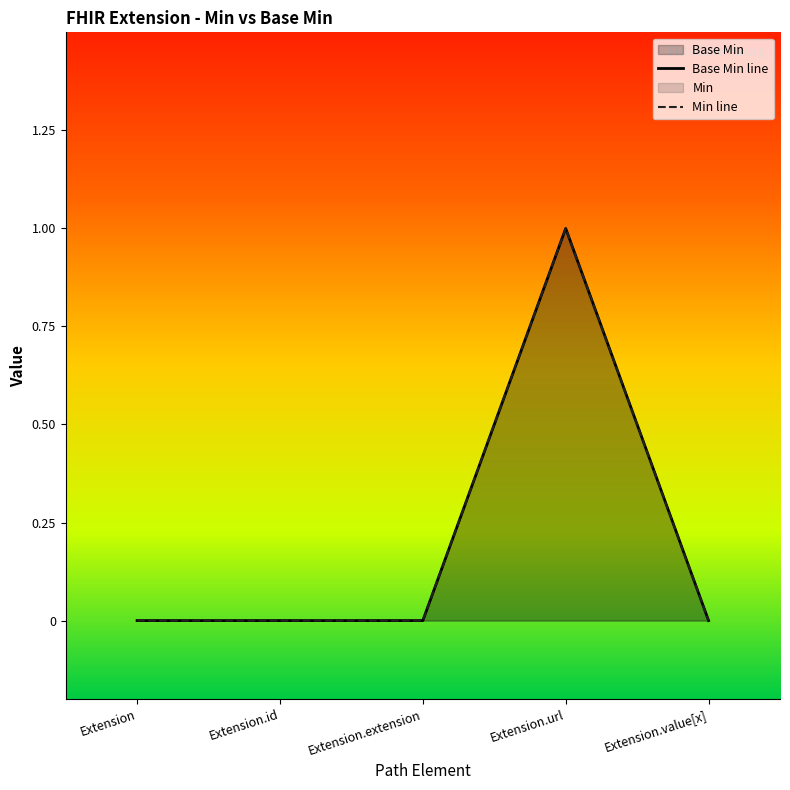

Reading right to left, list all the values displayed in this chart.

Base Min: Extension.value[x]=0	Extension.url=1	Extension.extension=0	Extension.id=0	Extension=0
Min: Extension.value[x]=0	Extension.url=1	Extension.extension=0	Extension.id=0	Extension=0